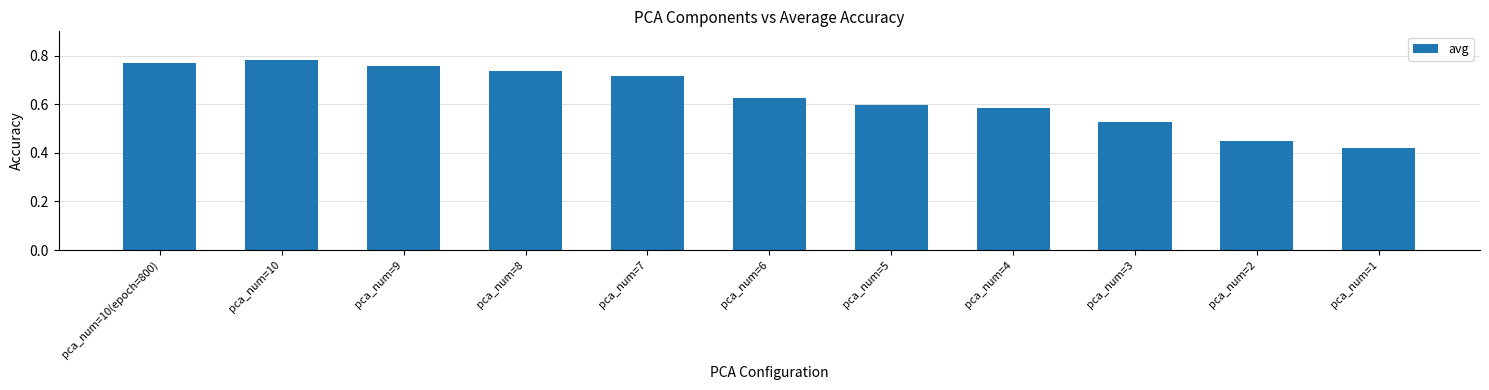

What is the sum of all values?

7.0